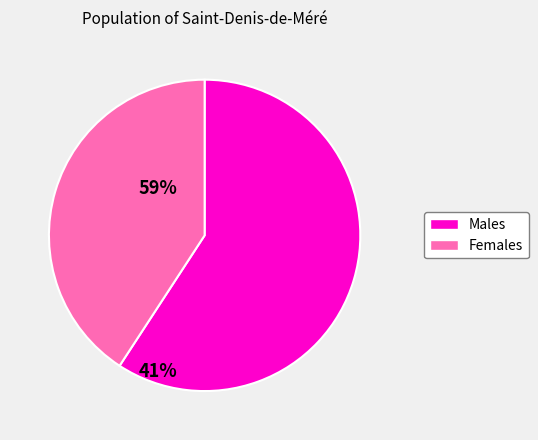

Which has a higher value, Males or Females?

Males